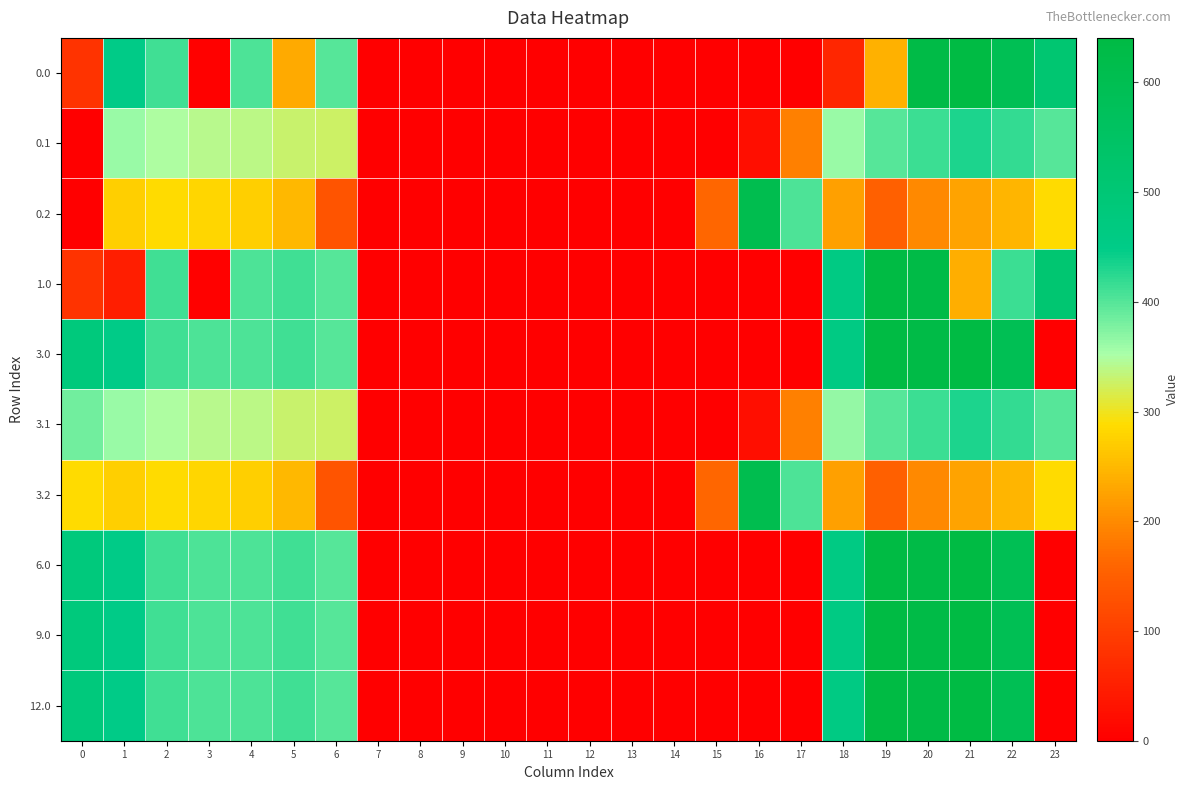

Count the number of data series in this chart.

10